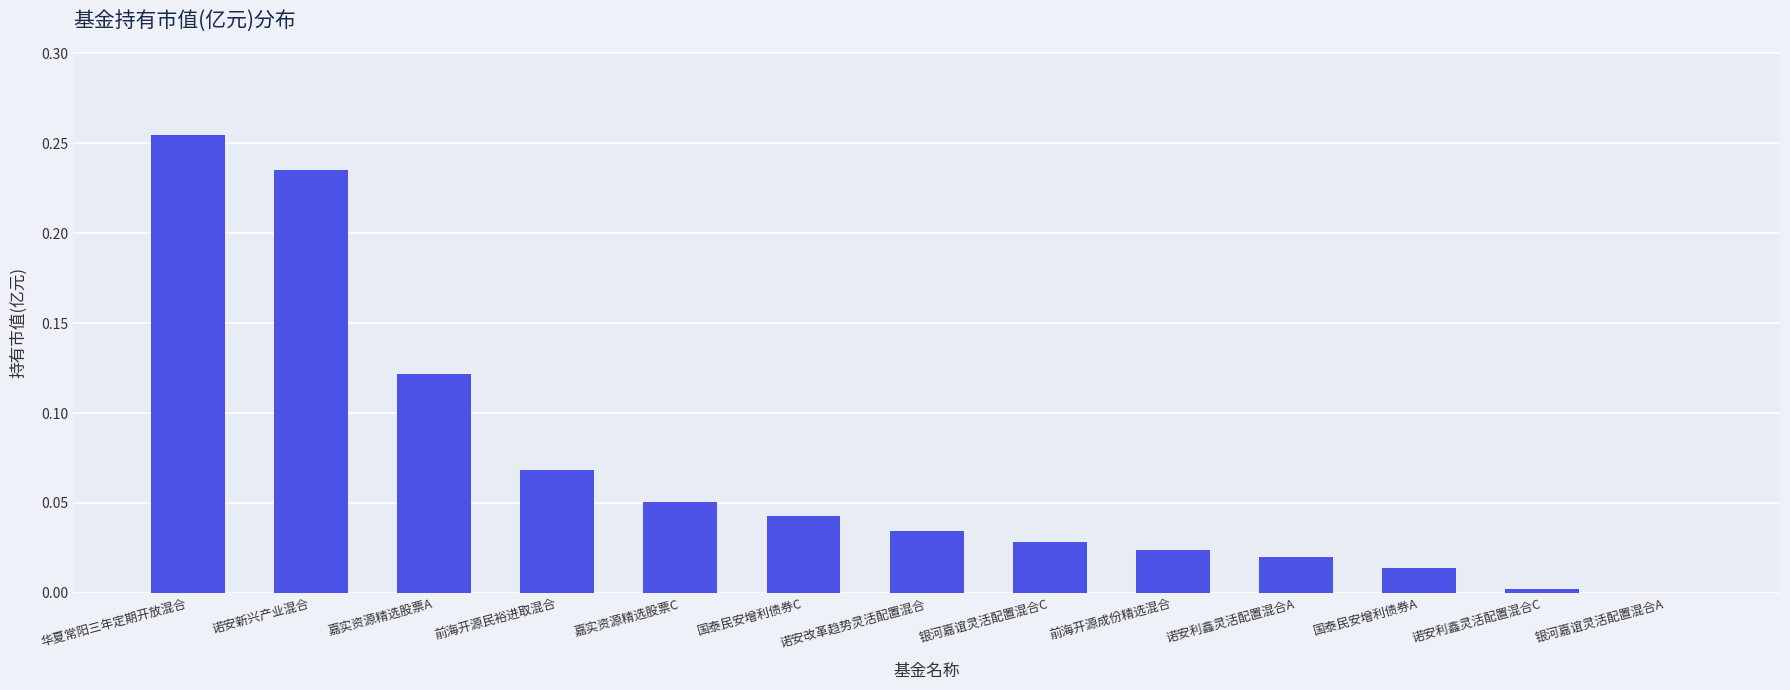

Which category has the highest value across all series?

华夏常阳三年定期开放混合